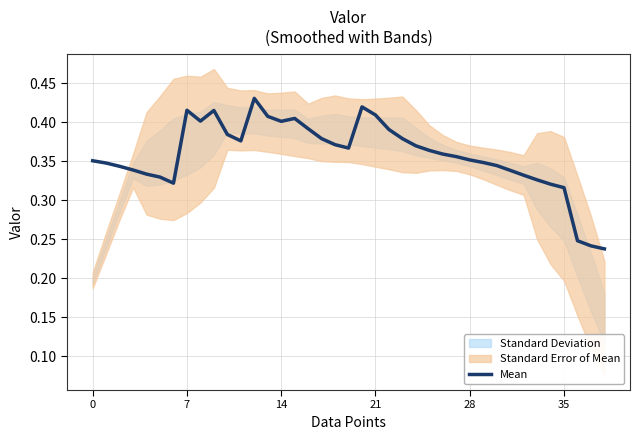

Which has a higher value, 7 or 37?

7